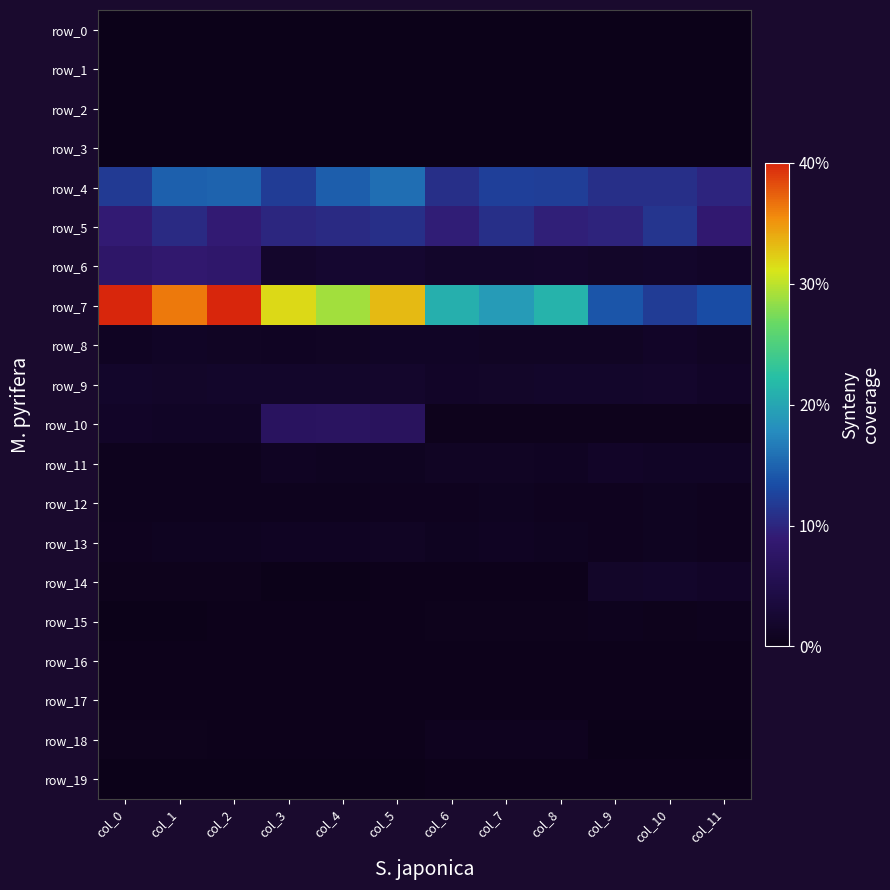

At how many categories does at least one series exceed 0?

12